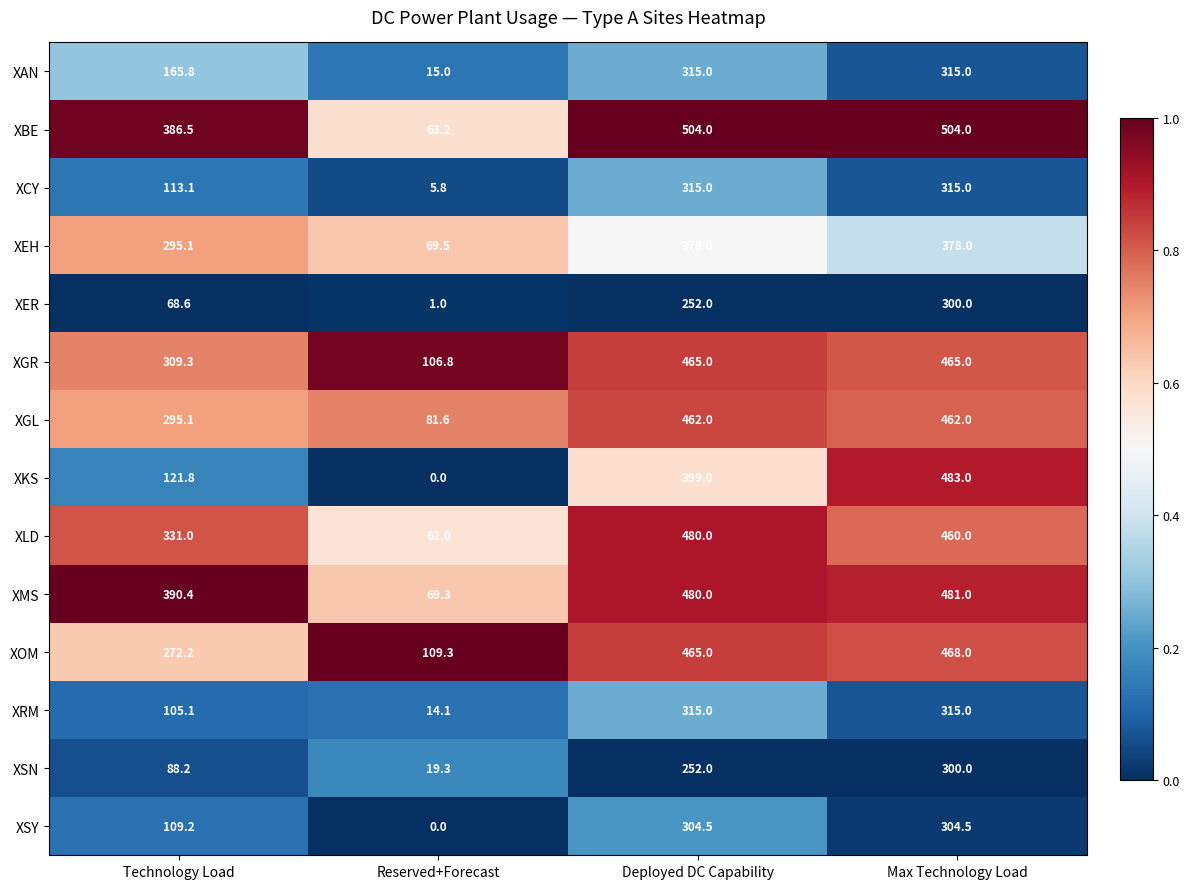

How many distinct data groups are displayed?

14